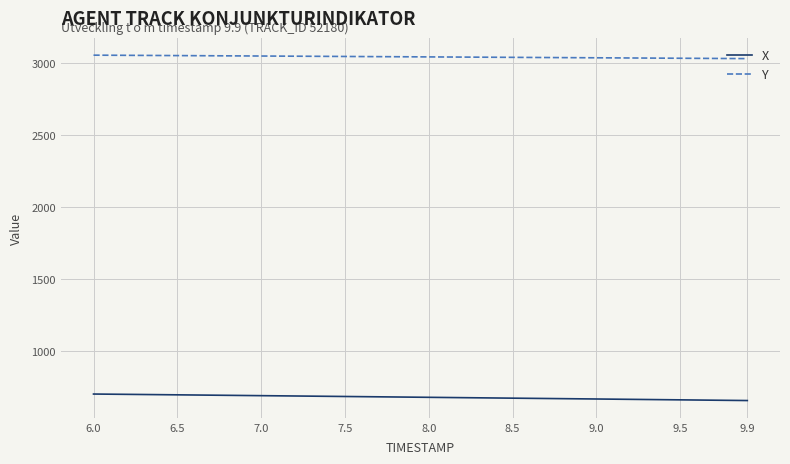

How many lines are shown in the chart?

2